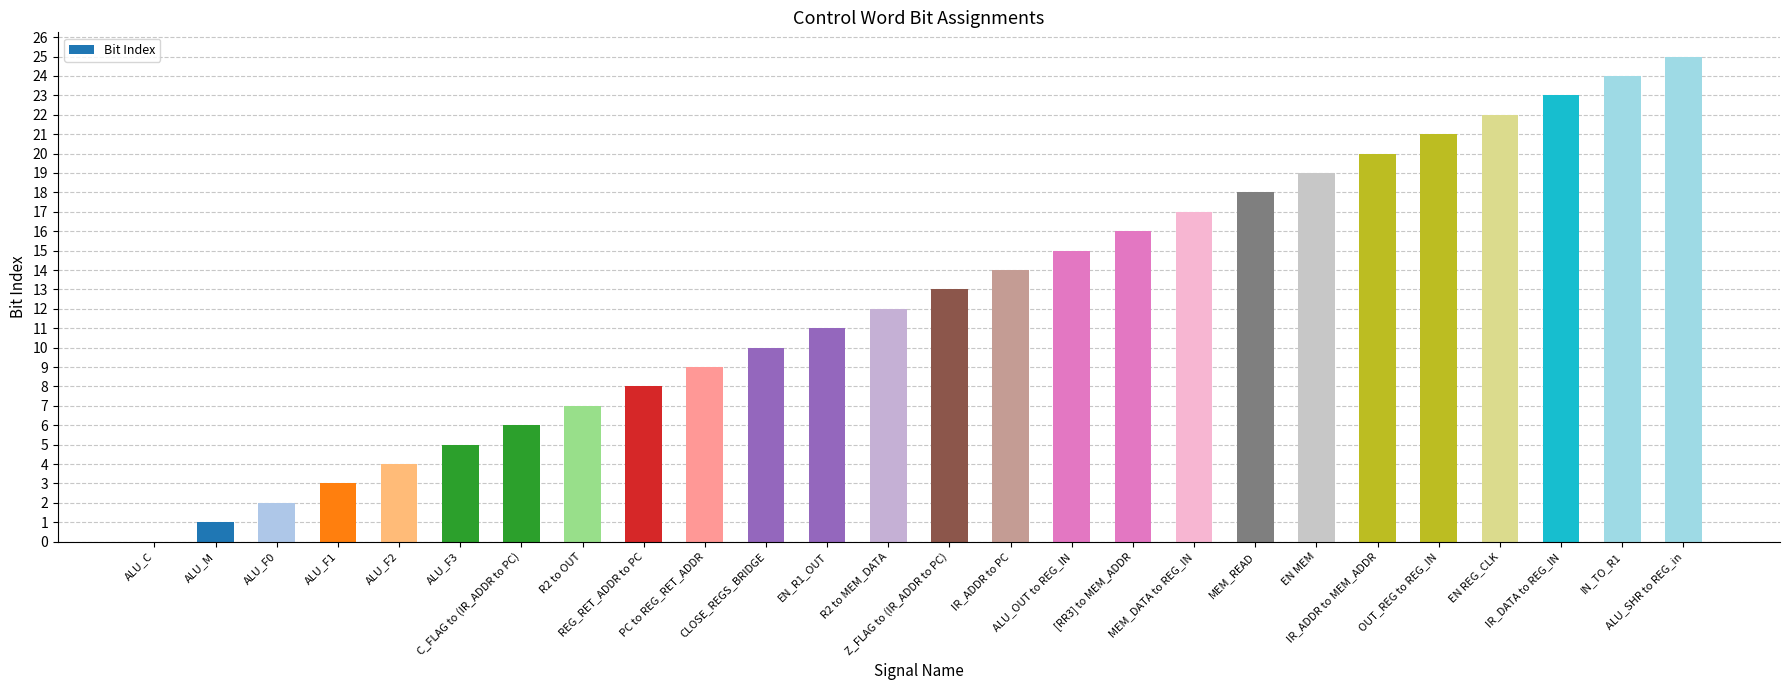

What is the greatest value displayed?

25